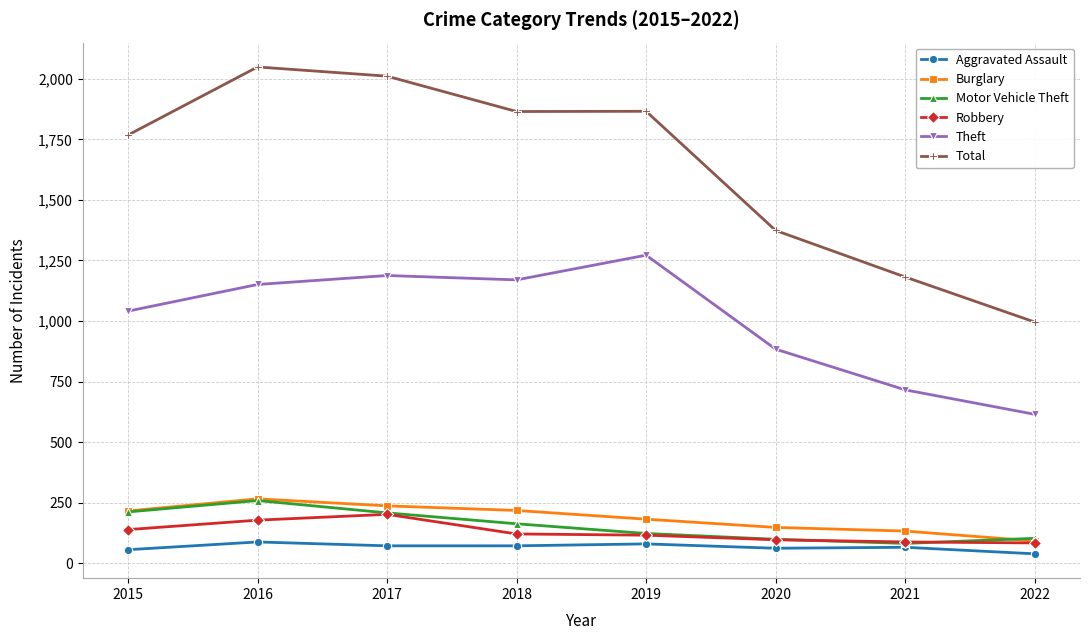

How many lines are shown in the chart?

6